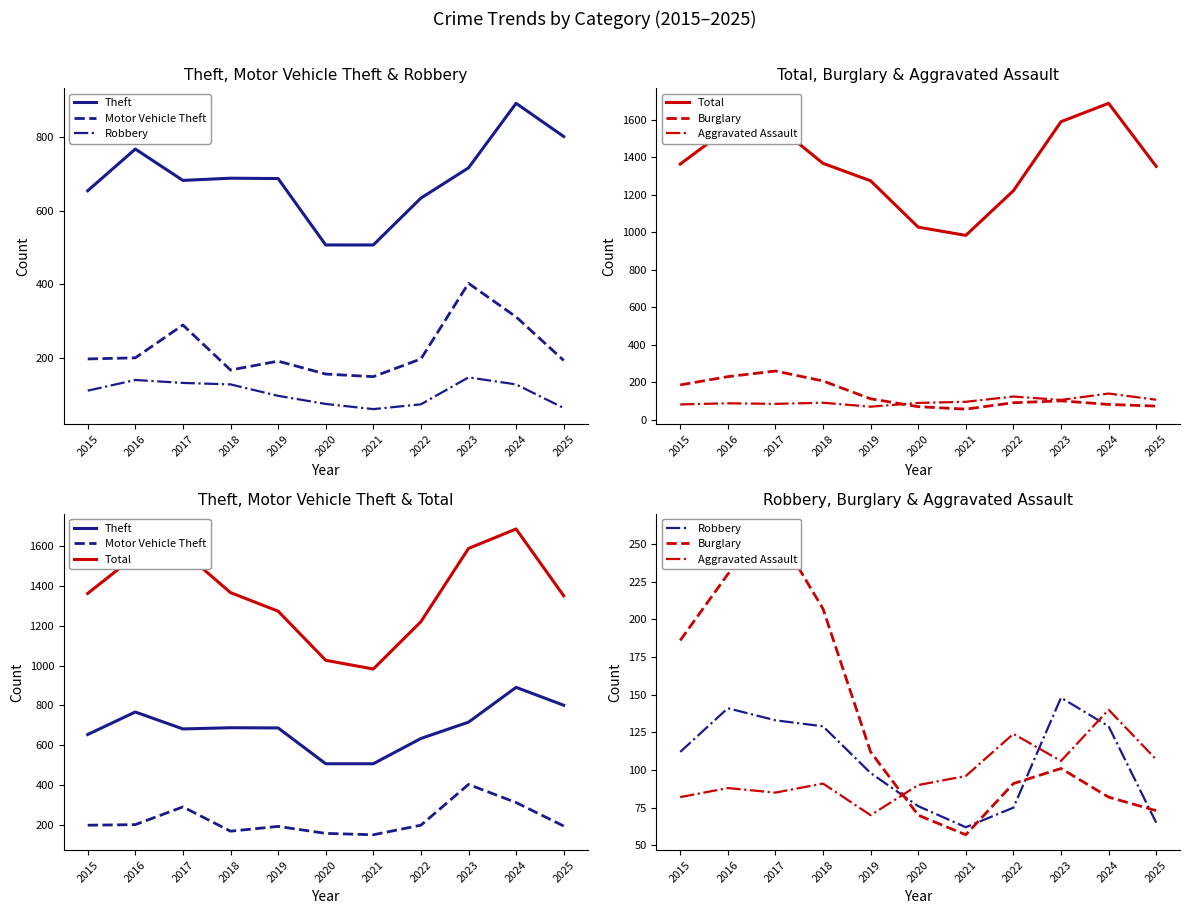

Which category has the highest value in the Theft series?

2024